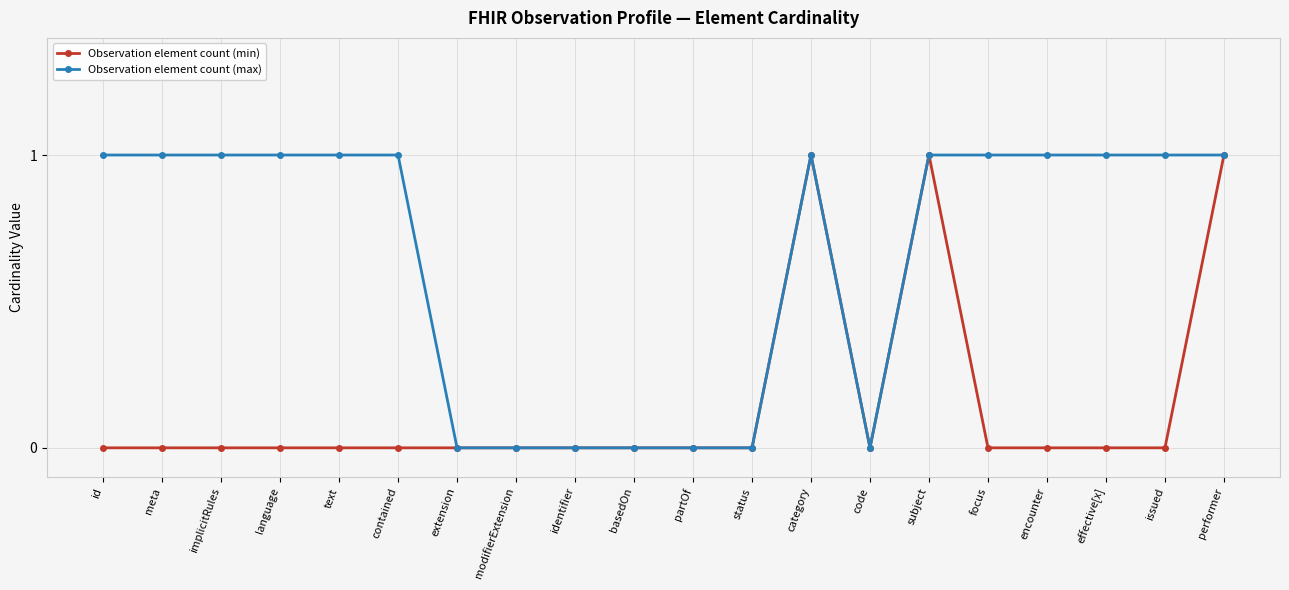

Is it true that Observation element count (max) equals 0 at meta?

False